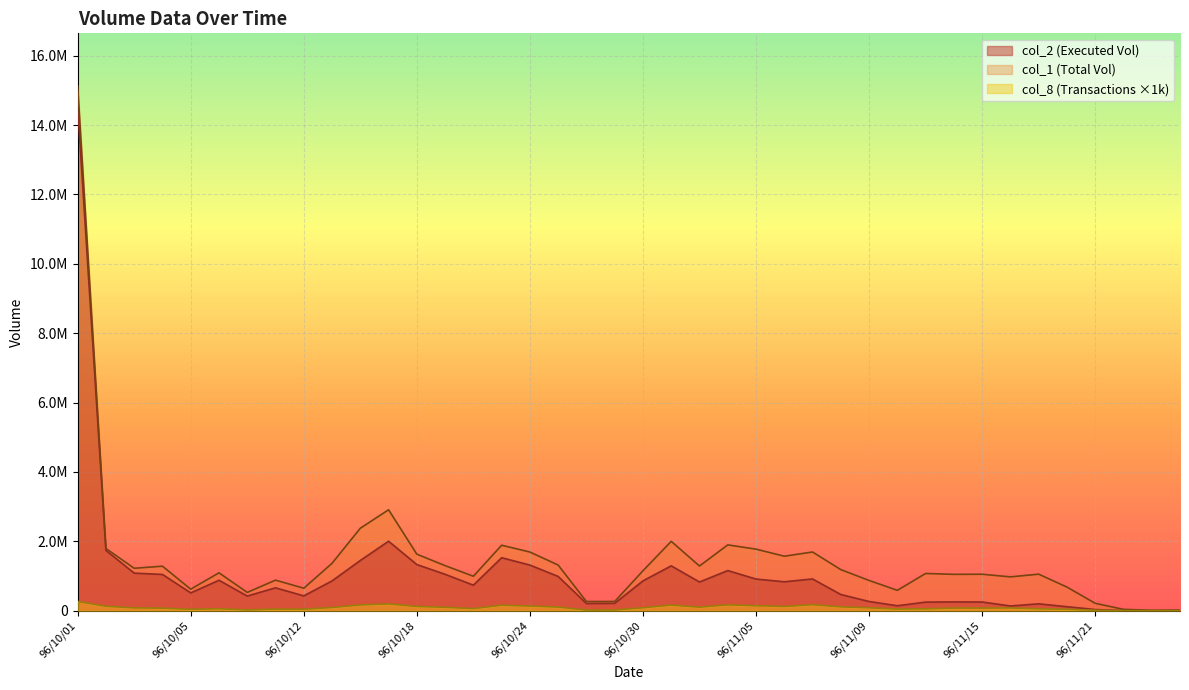

What is the sum of all col_8 values?

3613000